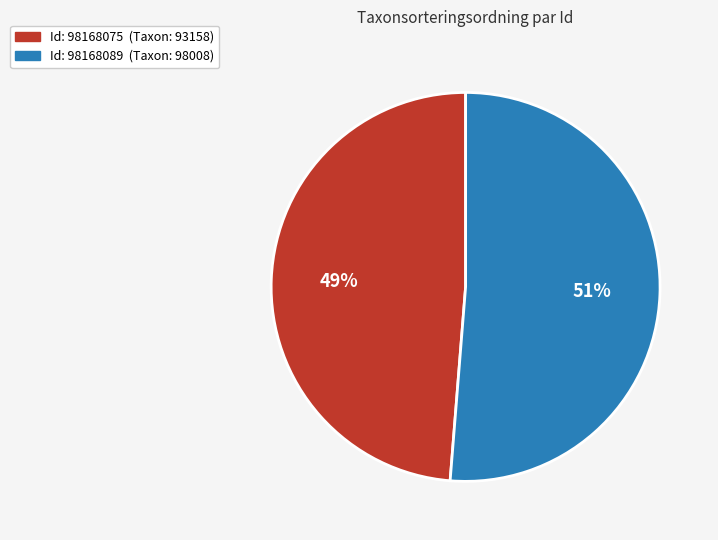

Does any single category account for the majority?

Yes